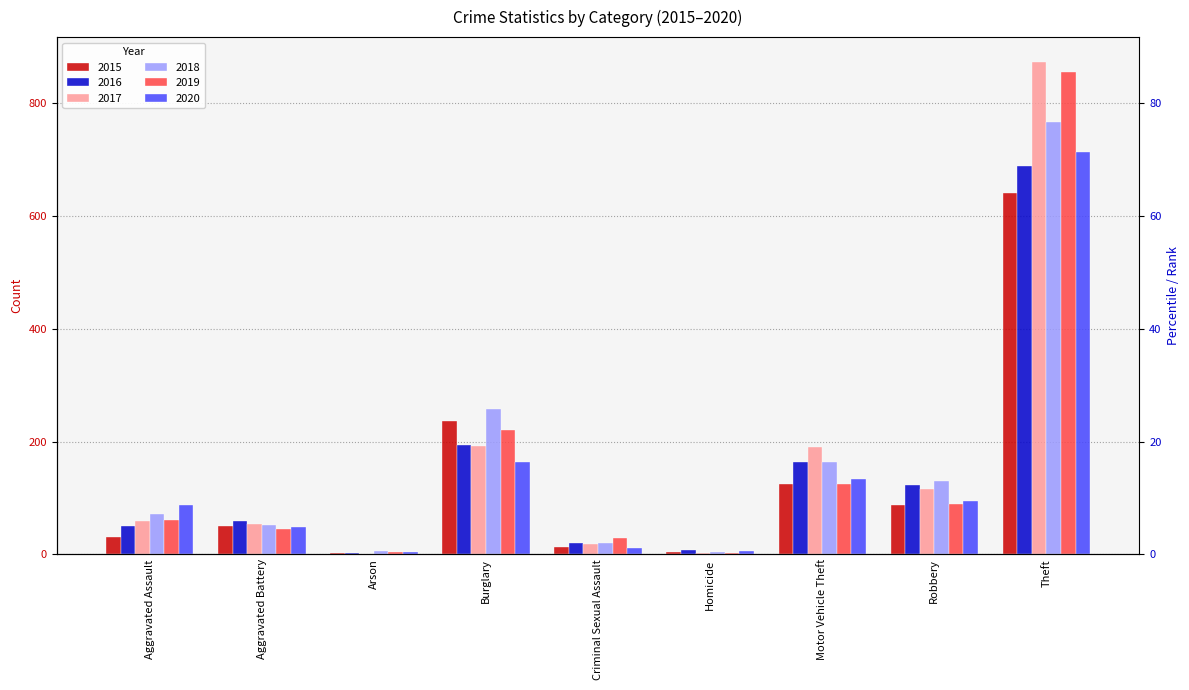

What are all the series names shown in the legend?

2015, 2016, 2017, 2018, 2019, 2020